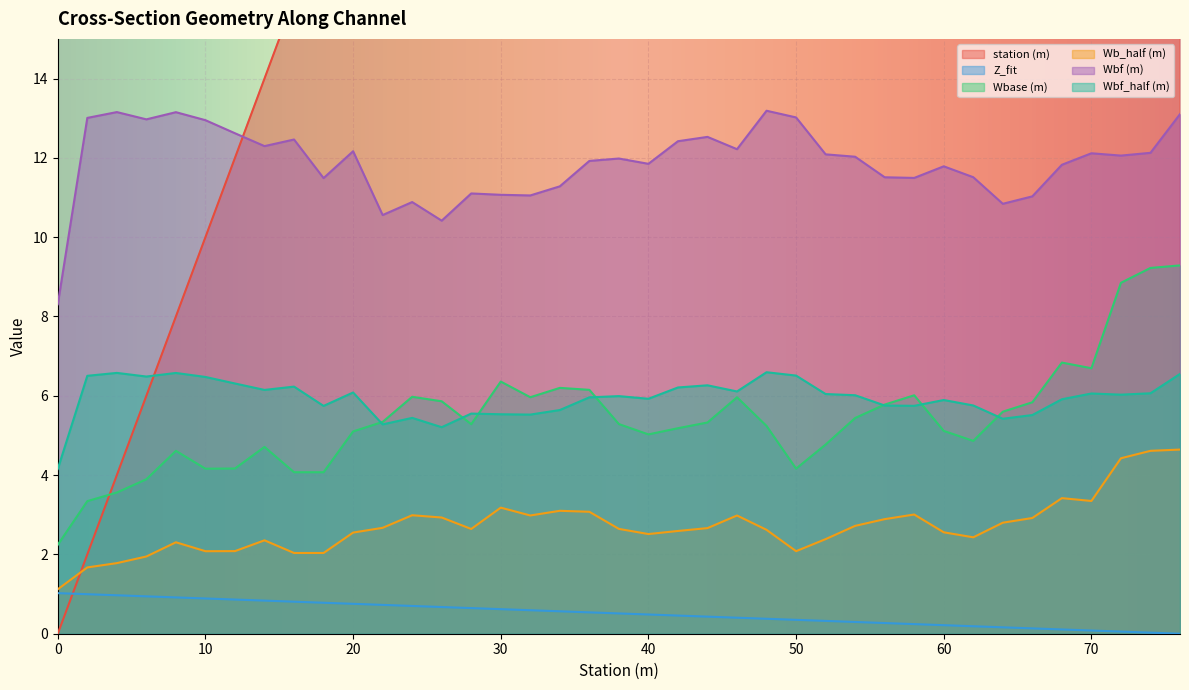

How many distinct data groups are displayed?

6